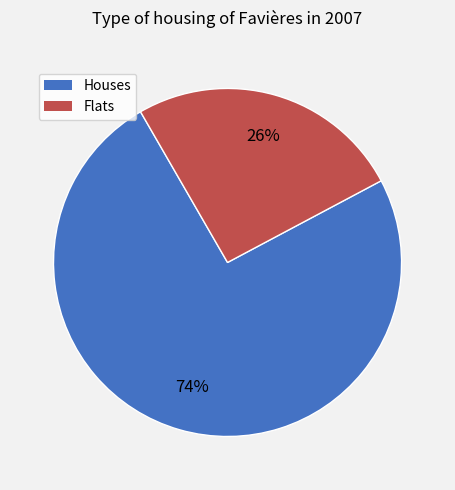

Is there a majority slice in this chart?

Yes